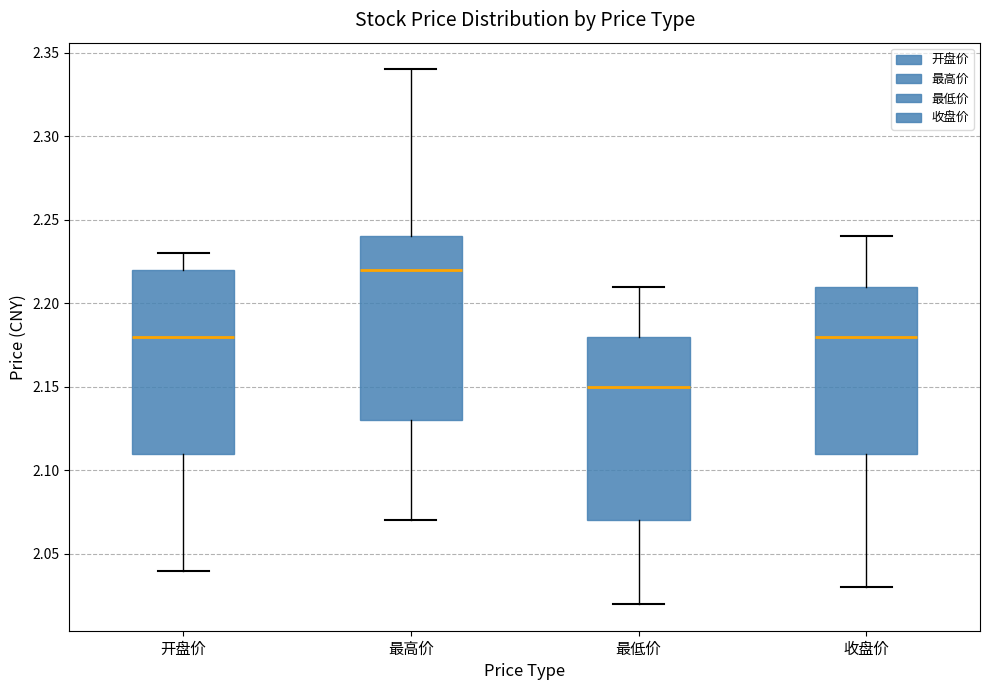

Where does the upper whisker of the box for 最低价 end on the y-axis? The values are not printed on the chart, so give them approximately, as read against the axis.

2.21